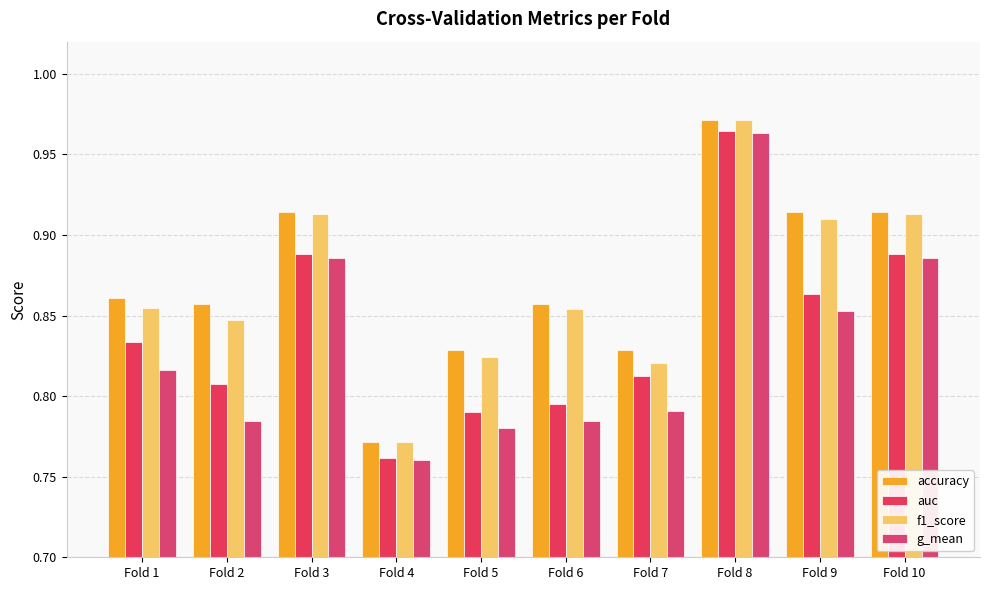

The accuracy series shows 0.4 at Fold 5. True or false?

False